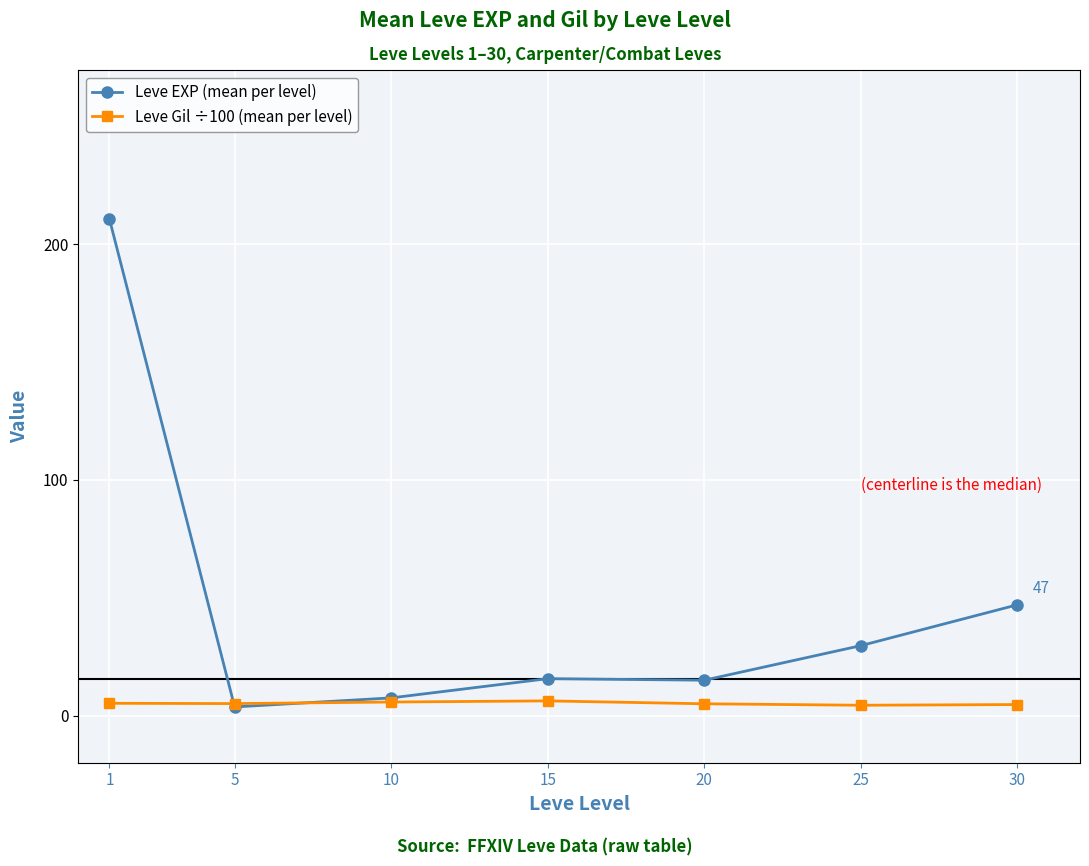

Is it true that Leve Gil ÷100 (mean per level) equals 5.2 at 1?

True